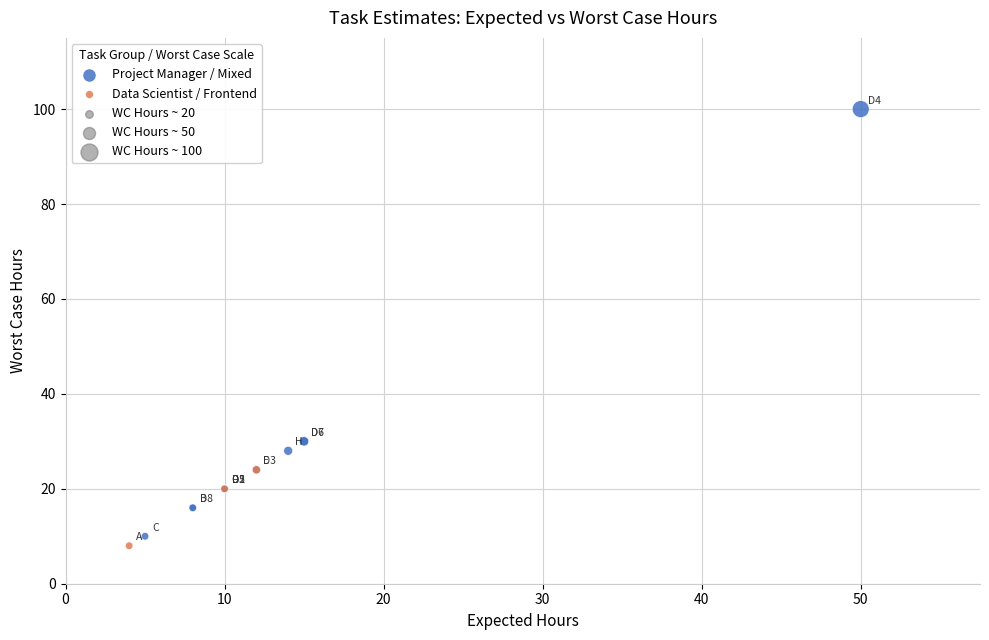

Which series contains the highest Y value?

Project Manager / Mixed